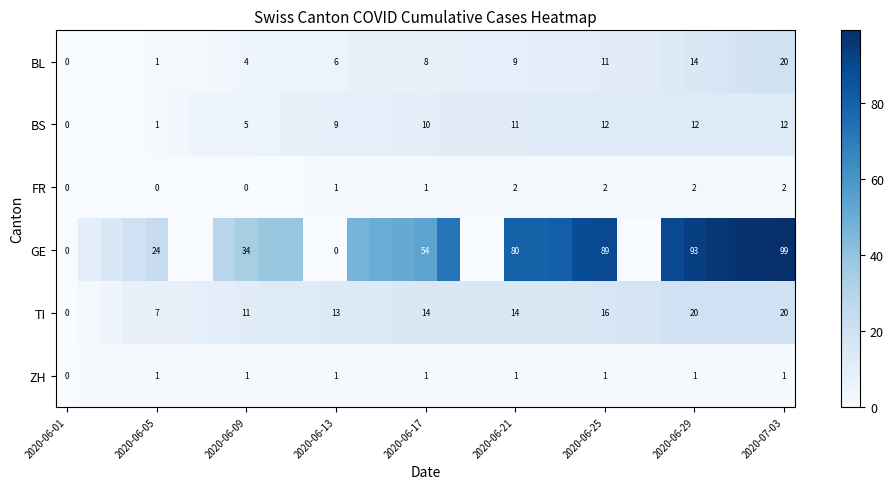

At how many categories does at least one series exceed 64?

12